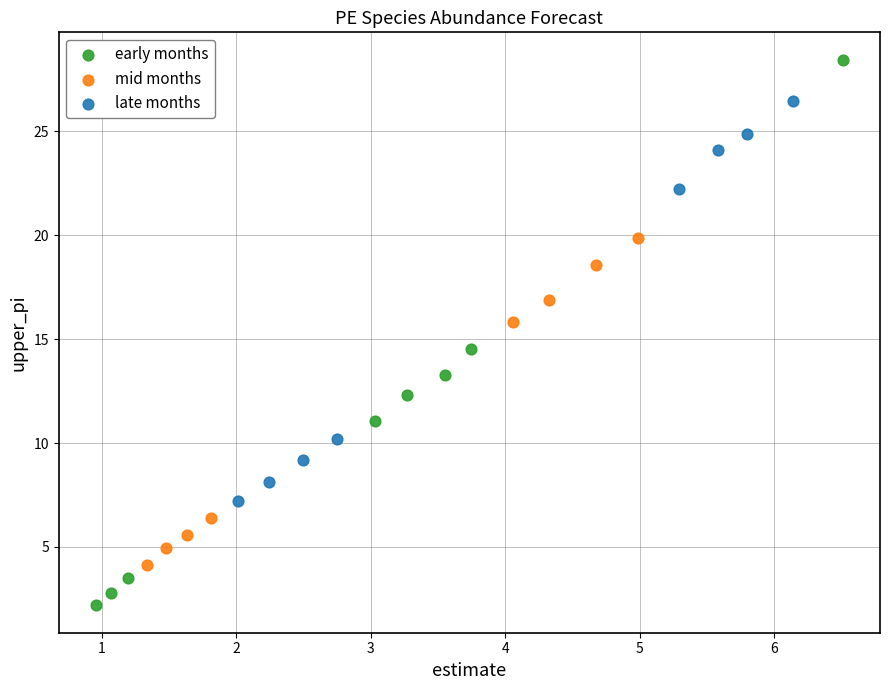

Which series contains the highest Y value?

early months